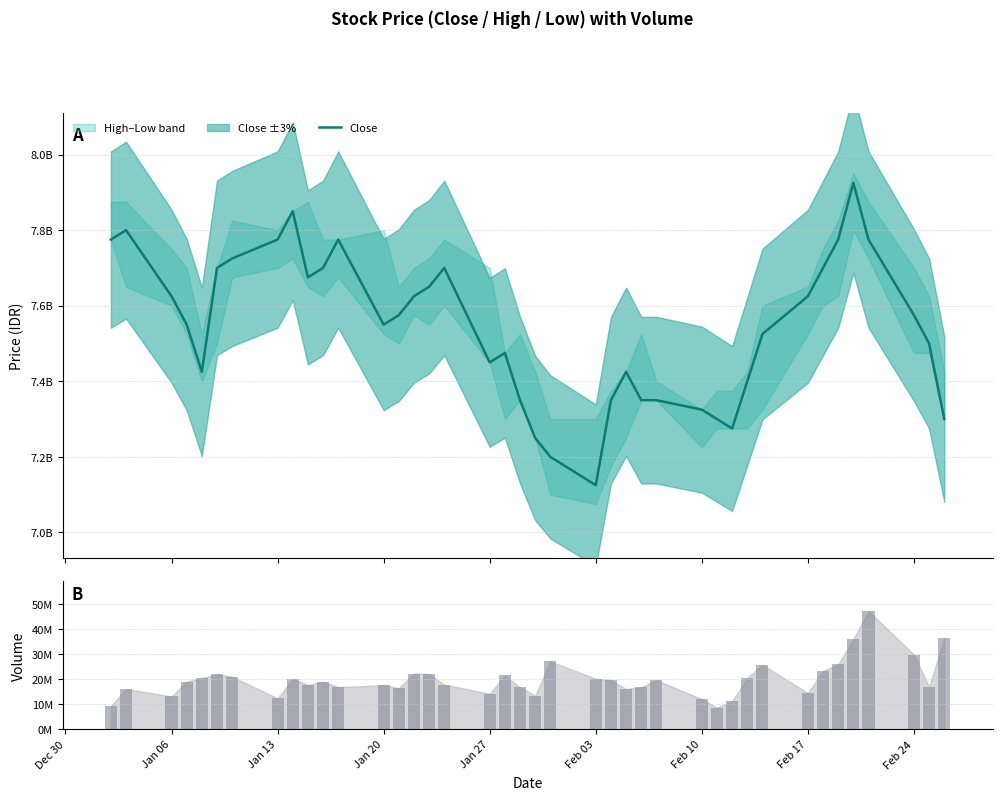

What is the difference between the maximum and minimum values?

0.8